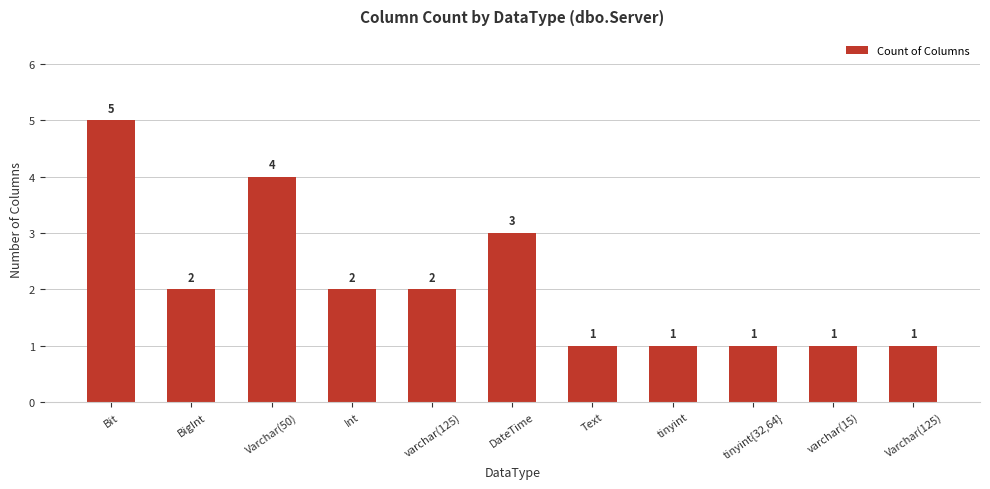

What is the greatest value displayed?

5